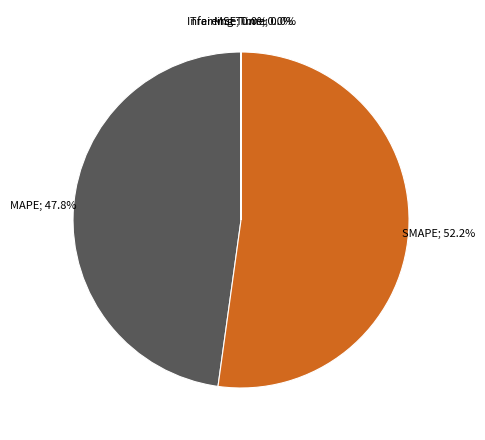

Does any single category account for the majority?

Yes